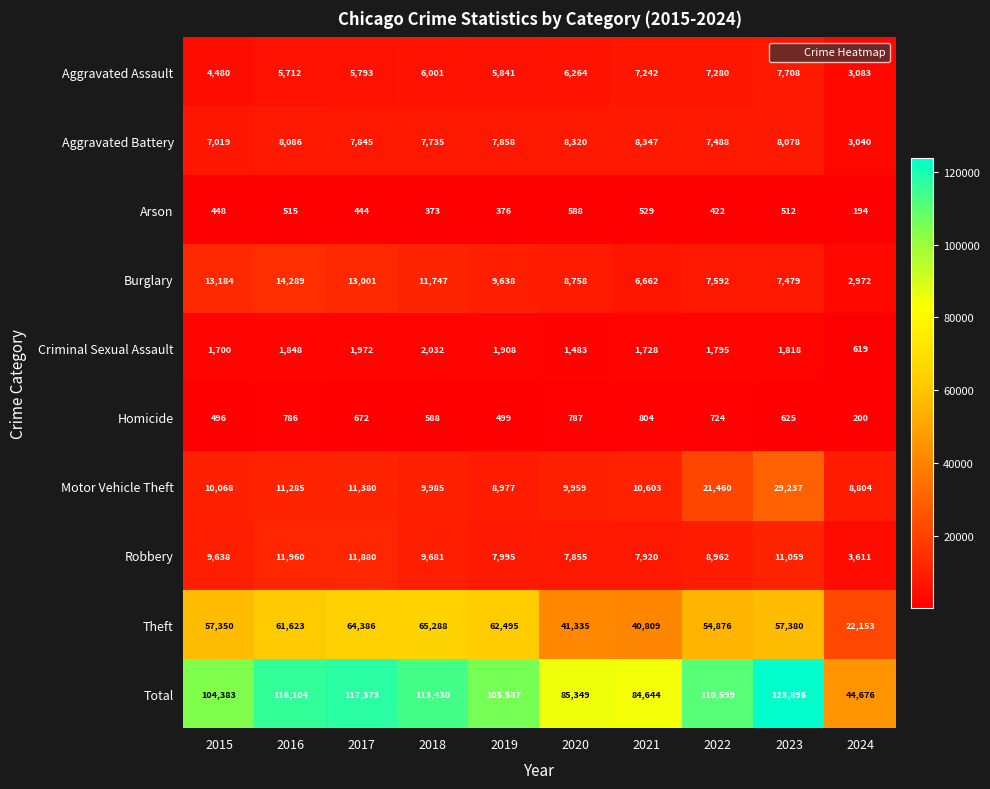

How many data points does each series have?

10